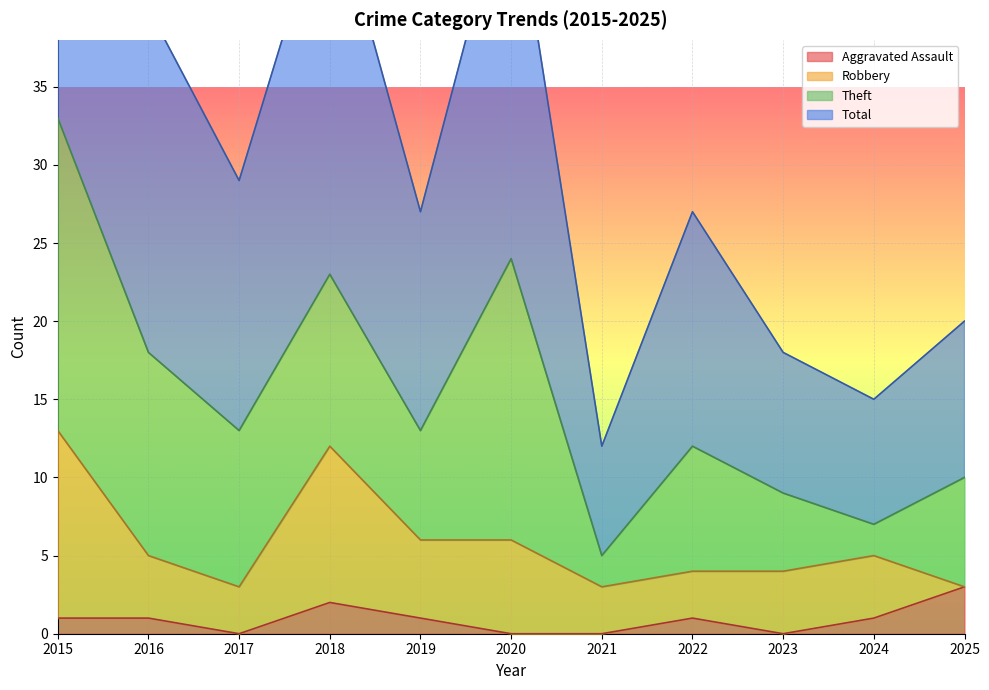

The value of Total at 2023 is 18. True or false?

True